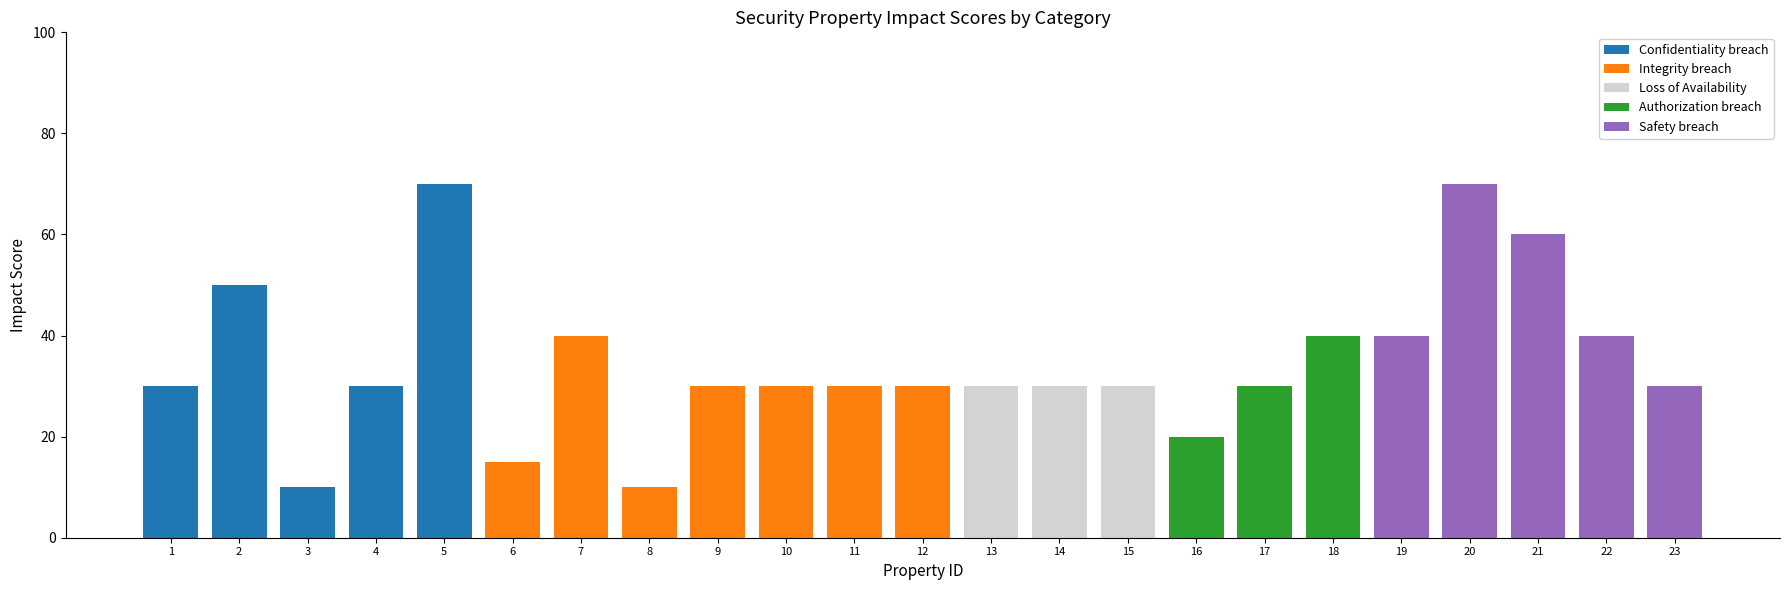

What is the total value across all series at 9?

30